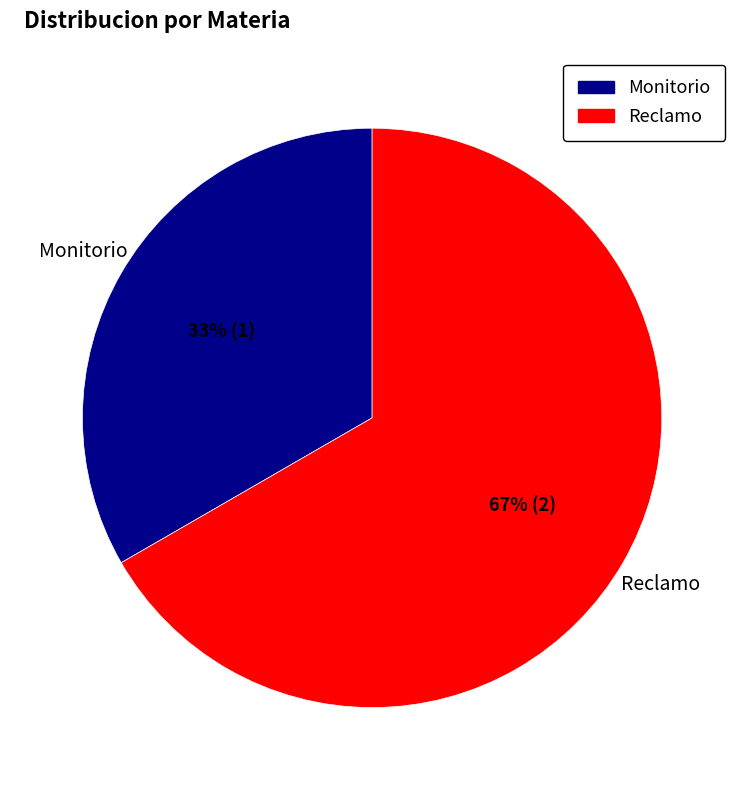

How many slices are in this pie chart?

2